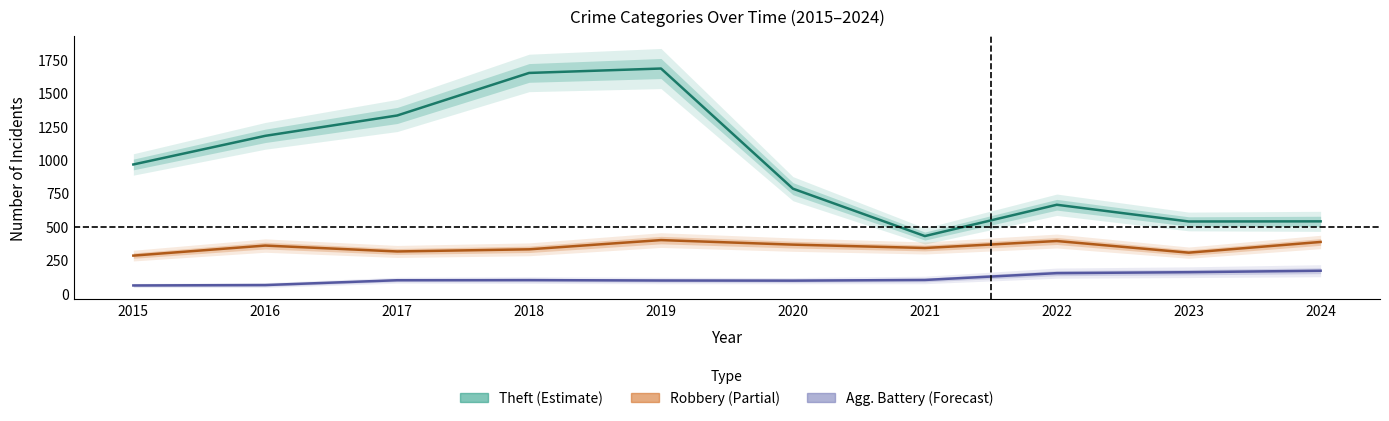

List the labels in order of Theft (Estimate) value, largest first.

2019, 2018, 2017, 2016, 2015, 2020, 2022, 2024, 2023, 2021